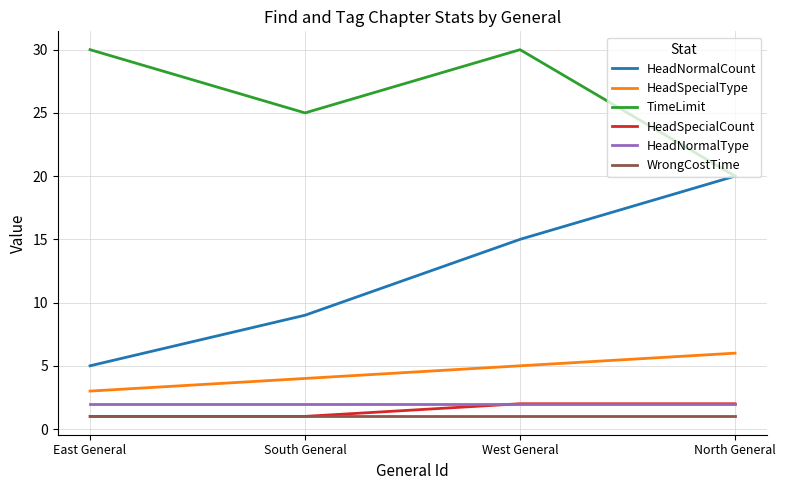

What is the minimum value for TimeLimit?

20